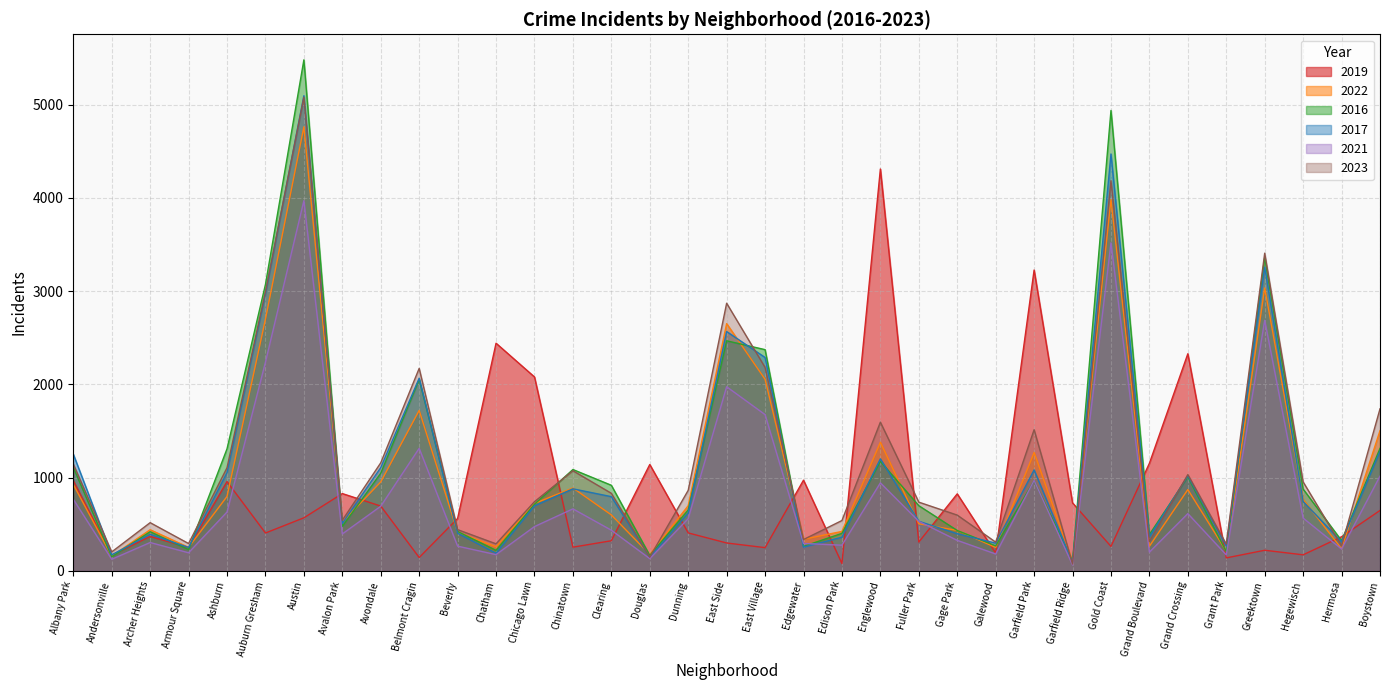

At which label does 2019 reach its minimum?

Edison Park